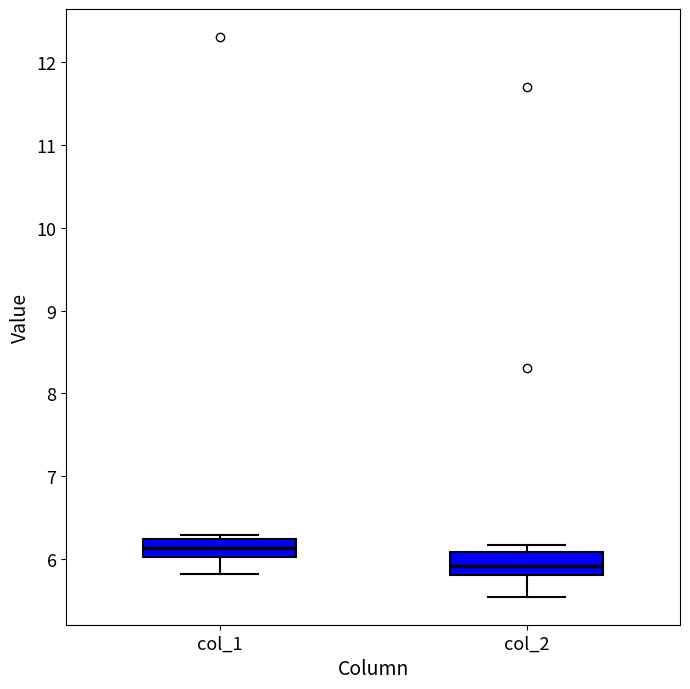

Reading left to right, transcribe this box plot: for each box, give where its median line is, the range the box spans, and where its two whiskers end, as read against the y-axis. The values are not printed on the chart, so give them approximately, as read against the axis.

col_1: median 6.1, box 6.0 to 6.2, whiskers 5.8 to 6.3
col_2: median 5.9, box 5.8 to 6.1, whiskers 5.5 to 6.2